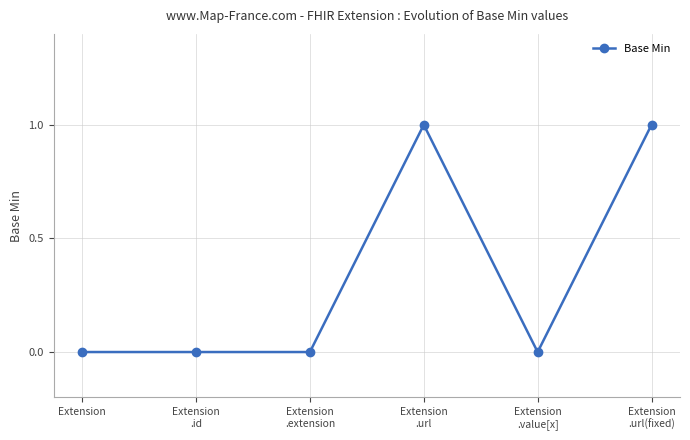

What is the label of the 1st point from the left?

Extension